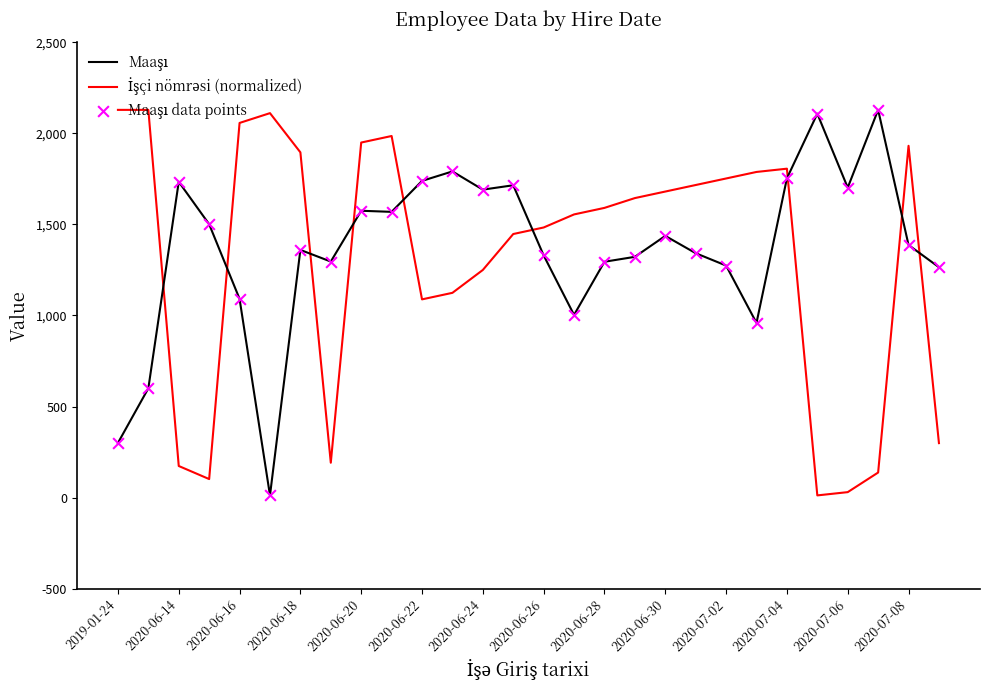

What is the maximum value shown in the chart?

2129.0